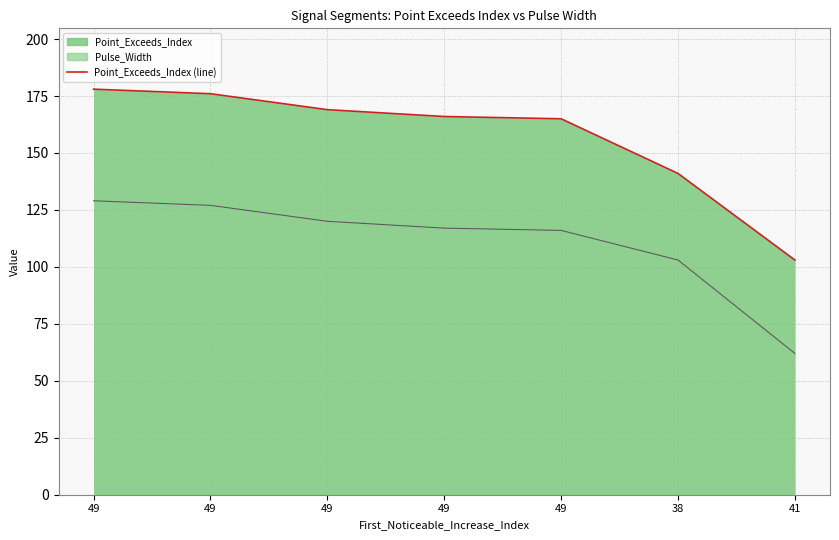

True or false: Pulse_Width has a value of 43 at 41.

False